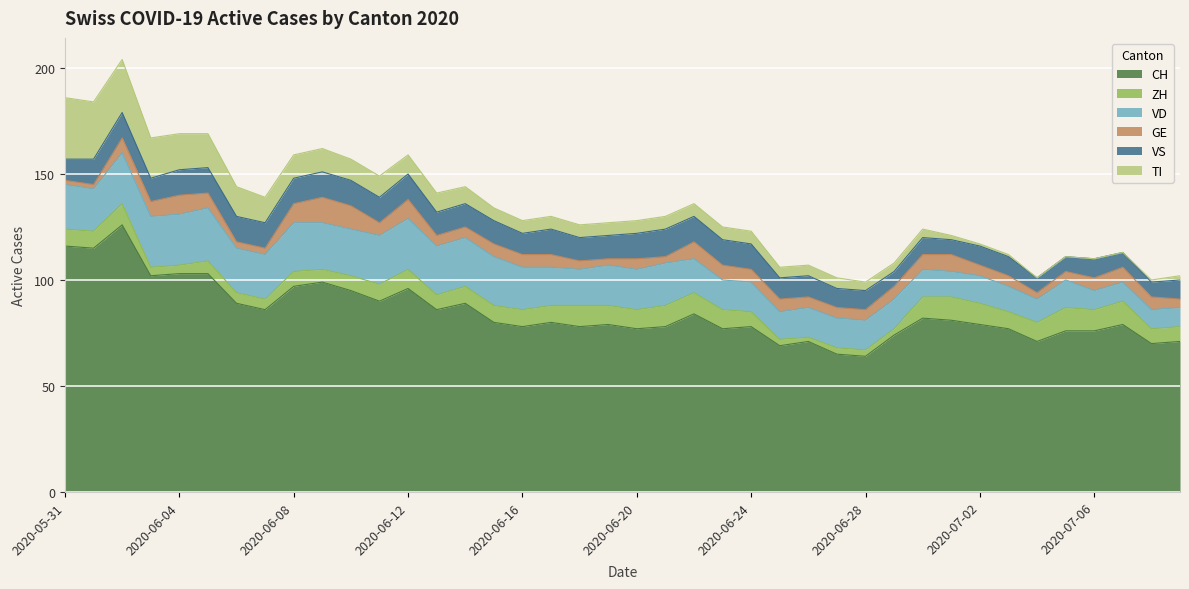

Reading left to right, extract all data points from this chart.

CH: 116	115	126	102	103	103	89	86	97	99	95	90	96	86	89	80	78	80	78	79	77	78	84	77	78	69	71	65	64	74	82	81	79	77	71	76	76	79	70	71
ZH: 8	8	10	4	4	6	5	5	7	6	7	8	9	7	8	8	8	8	10	9	9	10	10	9	7	3	2	3	3	3	10	11	10	8	9	11	10	11	7	7
VD: 21	20	24	24	24	25	21	21	23	22	22	23	24	23	23	23	20	18	17	19	19	20	16	14	14	13	14	14	14	14	13	12	13	12	11	13	9	9	9	9
GE: 2	2	7	7	9	7	3	3	9	12	11	6	9	5	5	6	6	6	4	3	5	3	8	7	6	6	5	5	5	6	7	8	5	5	3	4	6	7	6	4
VS: 10	12	12	11	12	12	12	12	12	12	12	12	12	11	11	11	10	12	11	11	12	13	12	12	12	10	10	9	9	7	8	7	9	9	7	7	9	7	7	9
TI: 29	27	25	19	17	16	14	12	11	11	10	10	9	9	8	6	6	6	6	6	6	6	6	6	6	5	5	5	4	4	4	2	1	1	0	0	0	0	1	2